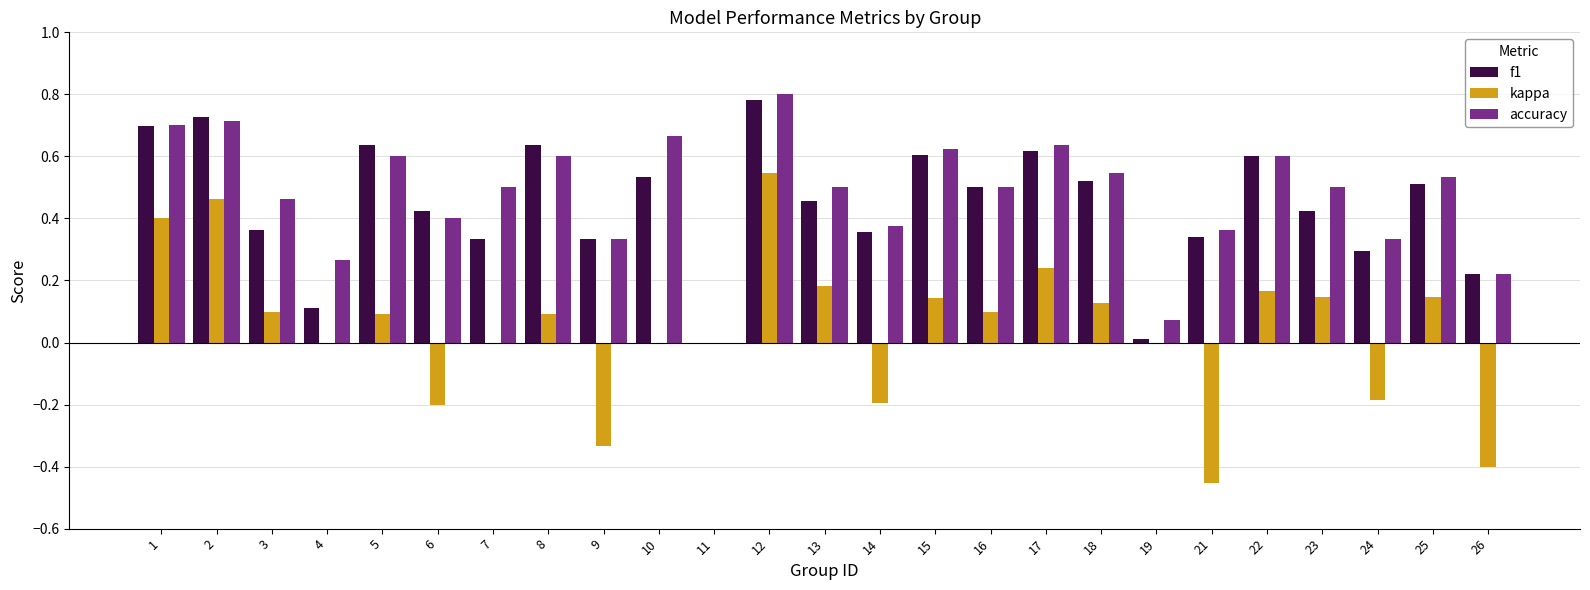

What is the sum of the f1 values at 10 and 8?

1.2